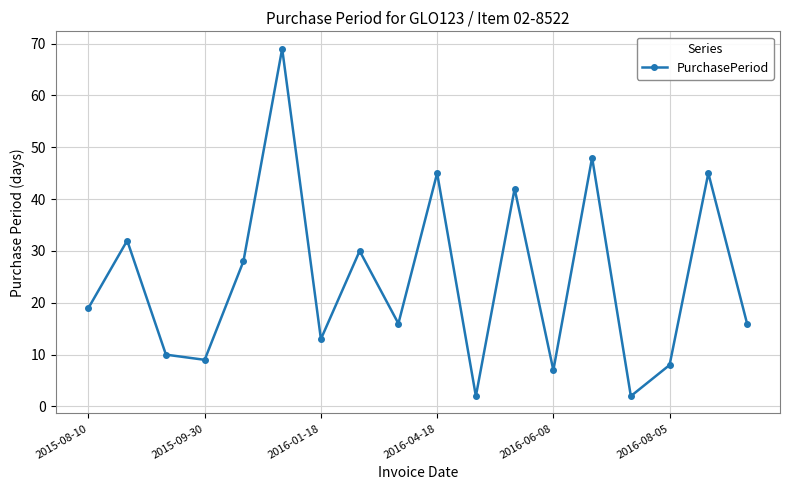

What is the maximum value shown in the chart?

69